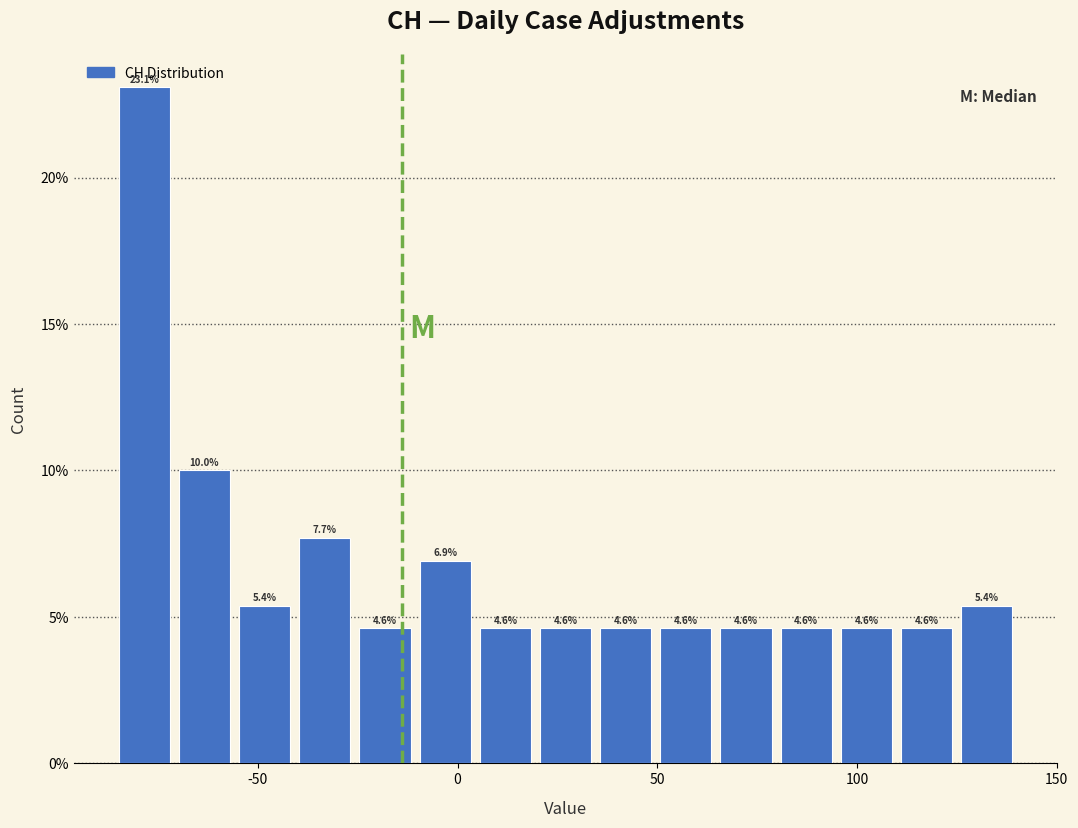

Read against the x-axis, roughly where is the centre of the tallest bar?

-80